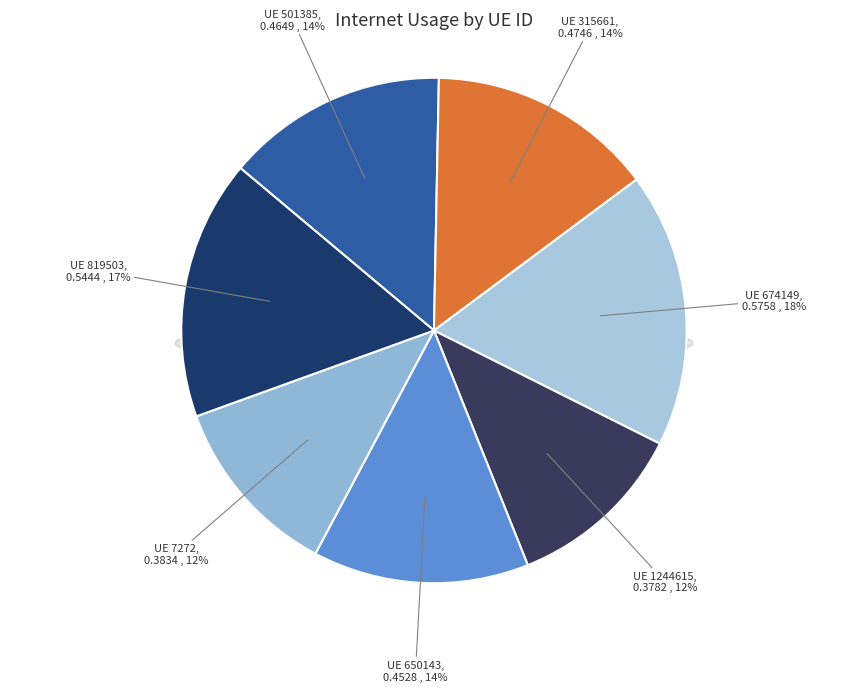

How much of the chart is everything except 7272?

88.3%